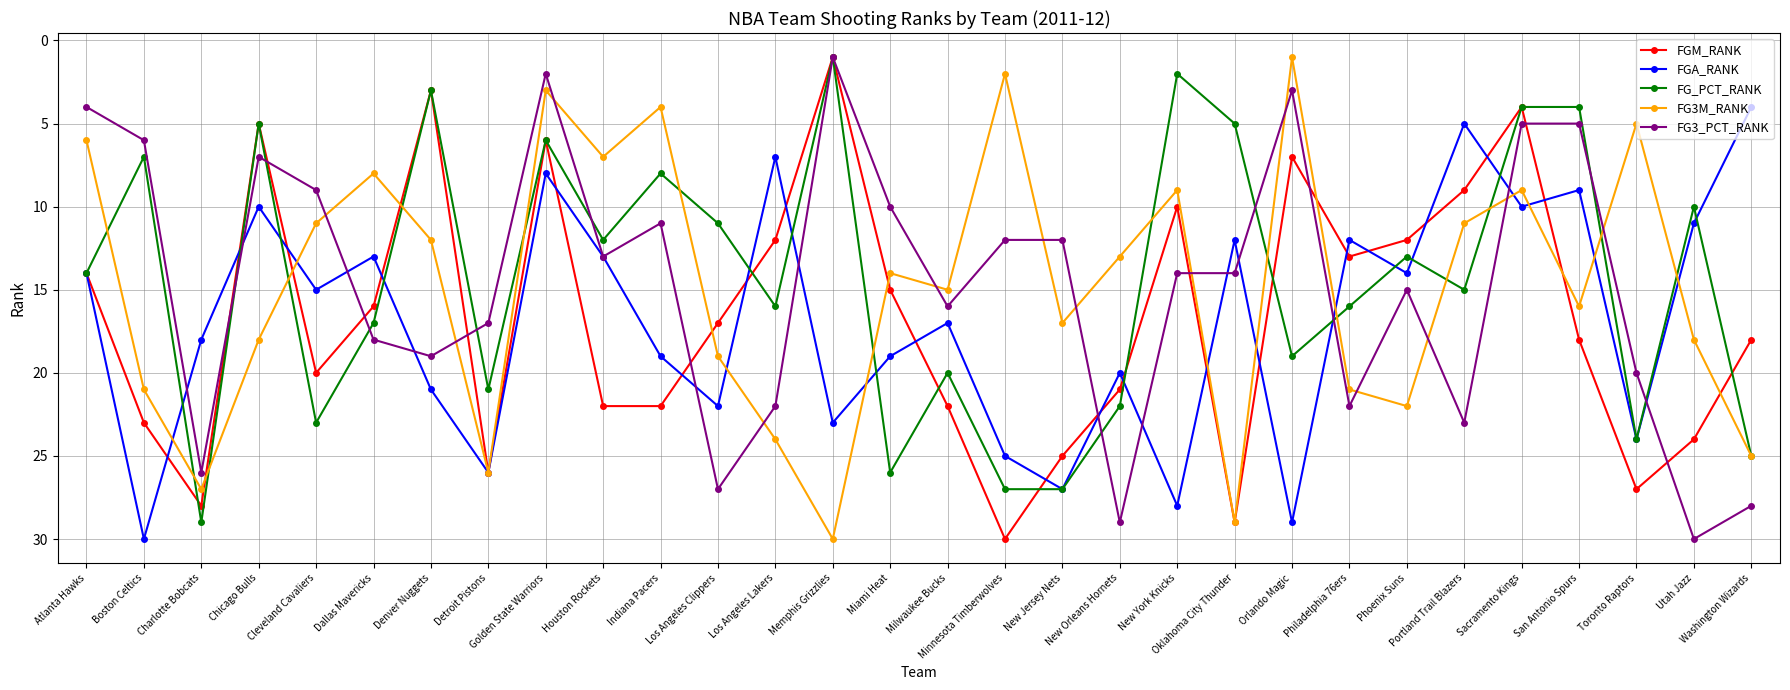

Which category has the lowest value in the FGM_RANK series?

Memphis Grizzlies